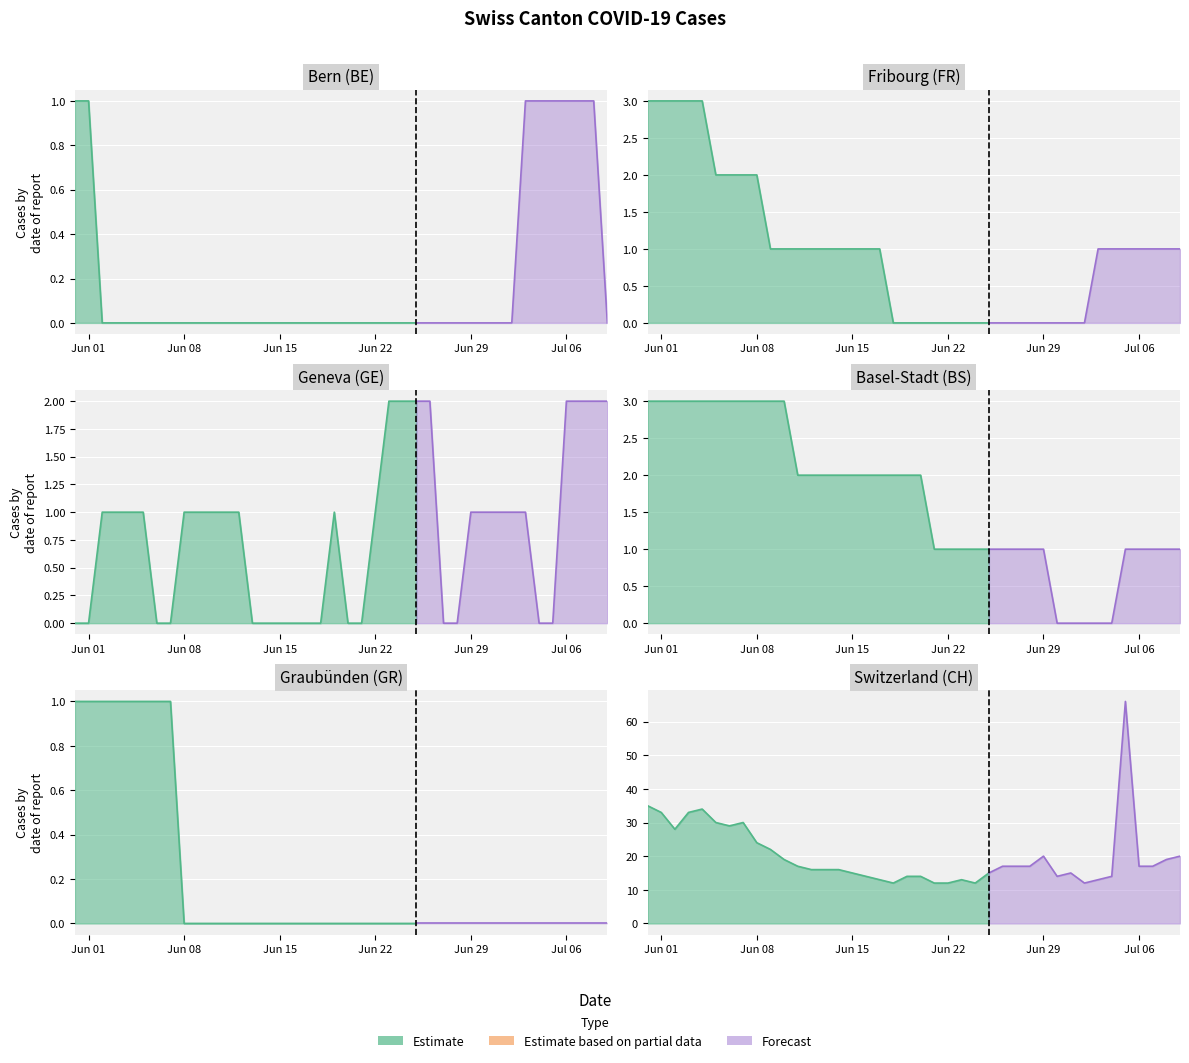

Reading left to right, what are all the values shown in this chart?

CH: 35	33	28	33	34	30	29	30	24	22	19	17	16	16	16	15	14	13	12	14	14	12	12	13	12	15	17	17	17	20	14	15	12	13	14	66	17	17	19	20
BE: 1	1	0	0	0	0	0	0	0	0	0	0	0	0	0	0	0	0	0	0	0	0	0	0	0	0	0	0	0	0	0	0	0	1	1	1	1	1	1	0
FR: 3	3	3	3	3	2	2	2	2	1	1	1	1	1	1	1	1	1	0	0	0	0	0	0	0	0	0	0	0	0	0	0	0	1	1	1	1	1	1	1
GE: 0	0	1	1	1	1	0	0	1	1	1	1	1	0	0	0	0	0	0	1	0	0	1	2	2	2	2	0	0	1	1	1	1	1	0	0	2	2	2	2
BS: 3	3	3	3	3	3	3	3	3	3	3	2	2	2	2	2	2	2	2	2	2	1	1	1	1	1	1	1	1	1	0	0	0	0	0	1	1	1	1	1
GR: 1	1	1	1	1	1	1	1	0	0	0	0	0	0	0	0	0	0	0	0	0	0	0	0	0	0	0	0	0	0	0	0	0	0	0	0	0	0	0	0